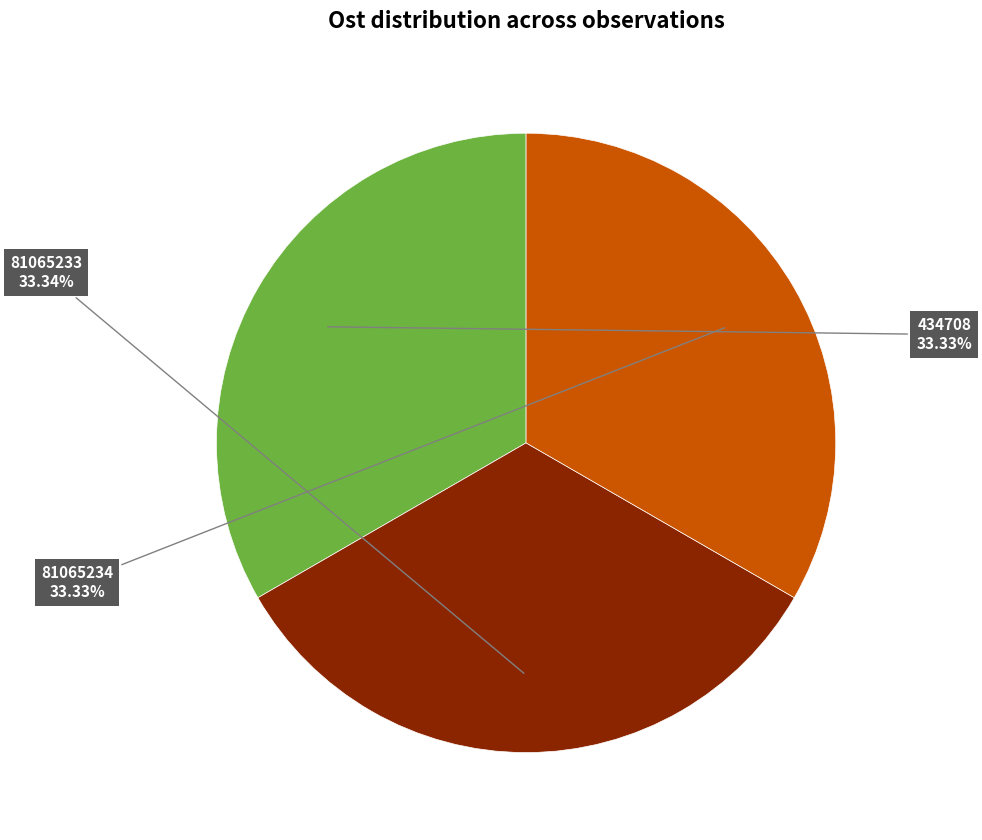

Is there any slice that represents more than half of the pie?

No